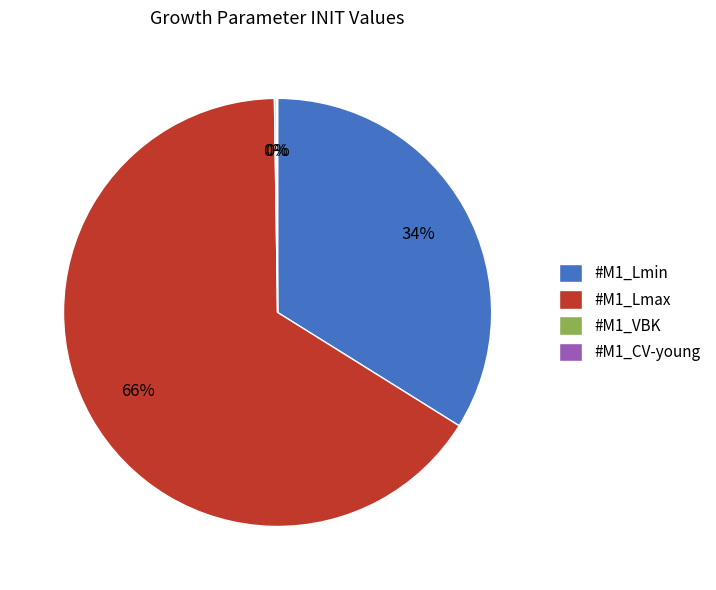

To the nearest percent, what is the difference between the largest and smallest slice percentages?

66%